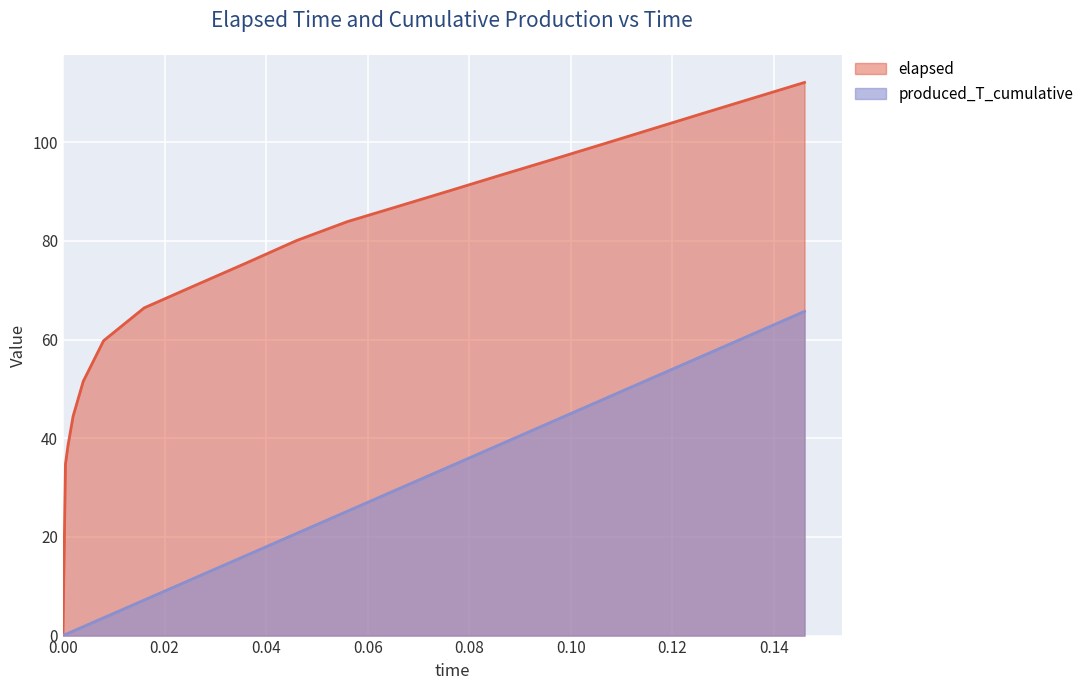

True or false: produced_T_cumulative has a value of 20.7 at 0.046.

True